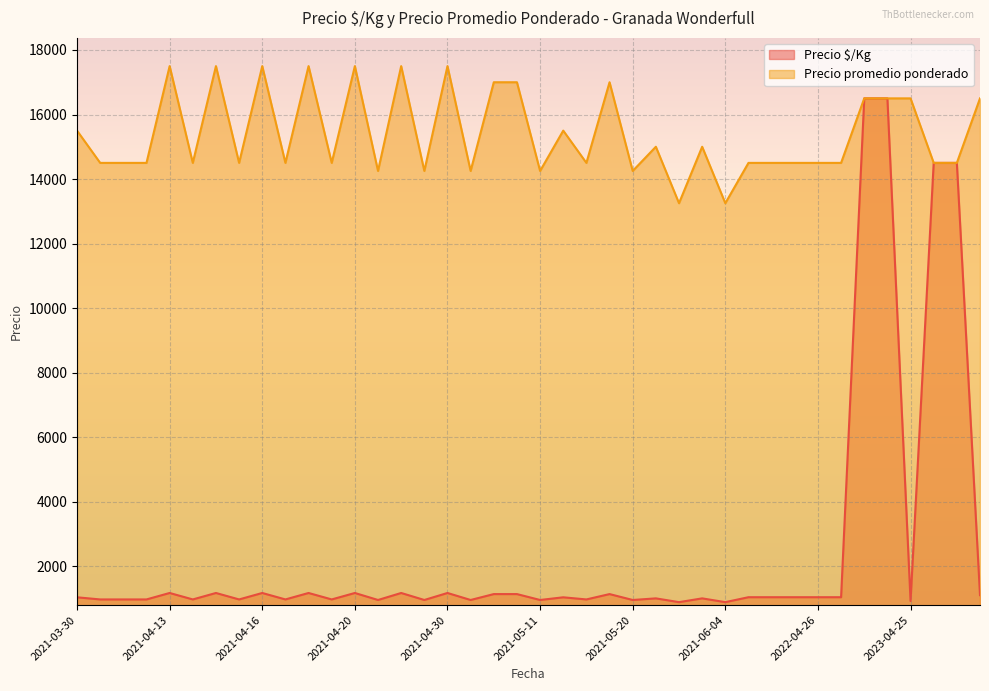

The value of Precio promedio ponderado at 2021-05-20 is 20519. True or false?

False